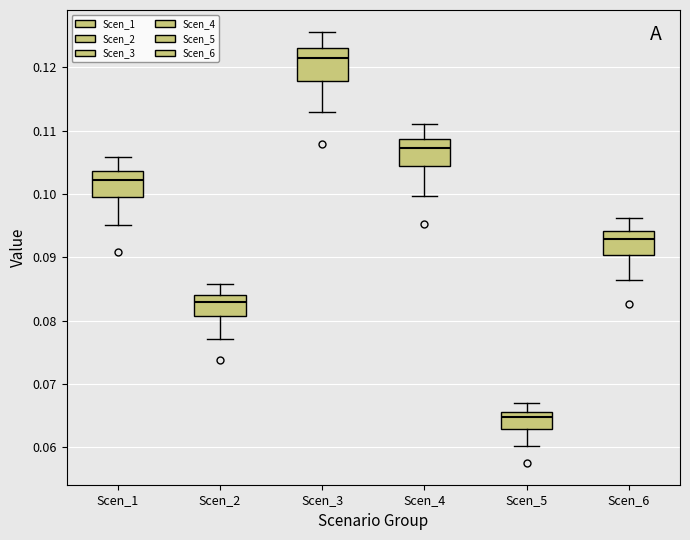

Reading left to right, transcribe this box plot: for each box, give where its median line is, the range the box spans, and where its two whiskers end, as read against the y-axis. The values are not printed on the chart, so give them approximately, as read against the axis.

Scen_1: median 0.102, box 0.099 to 0.104, whiskers 0.095 to 0.106
Scen_2: median 0.083, box 0.081 to 0.084, whiskers 0.077 to 0.086
Scen_3: median 0.121, box 0.118 to 0.123, whiskers 0.113 to 0.126
Scen_4: median 0.107, box 0.104 to 0.109, whiskers 0.100 to 0.111
Scen_5: median 0.065, box 0.063 to 0.066, whiskers 0.060 to 0.067
Scen_6: median 0.093, box 0.090 to 0.094, whiskers 0.086 to 0.096